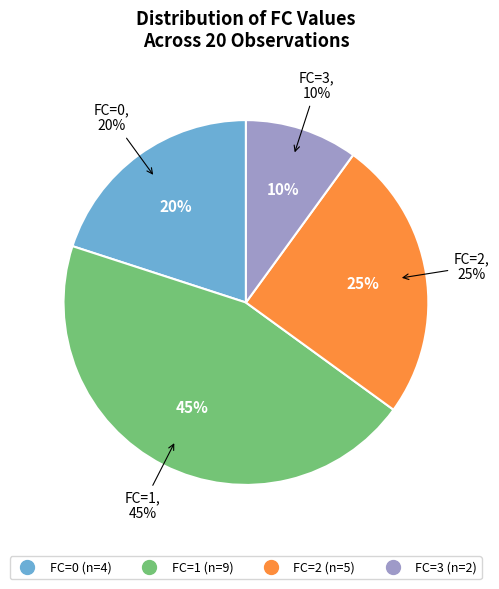

Combined, what portion of the pie is 0 and 2?

45.0%